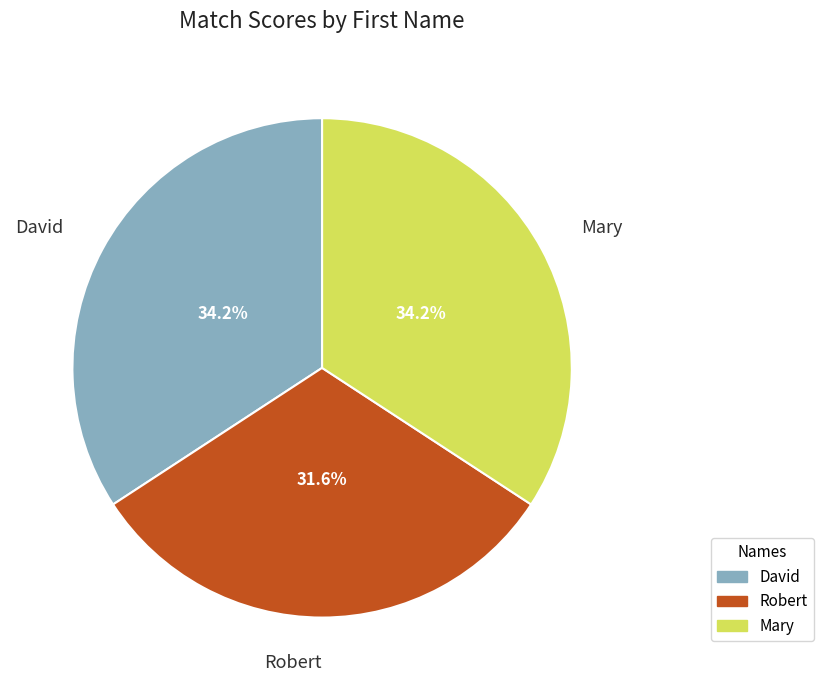

Is the sum of Mary and David greater than half?

Yes